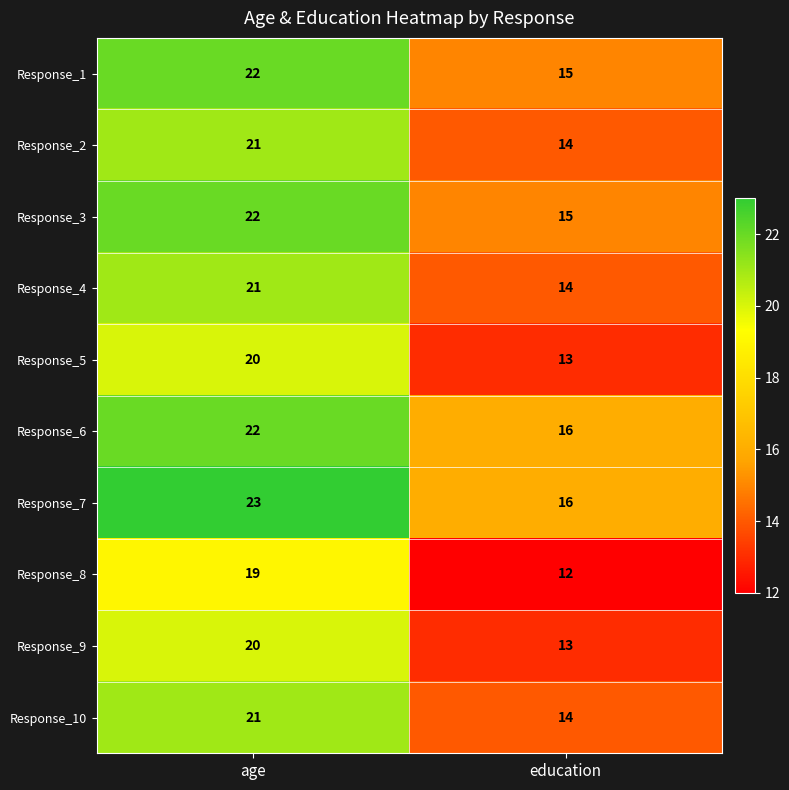

Which series has the largest total across all categories?

Response_7